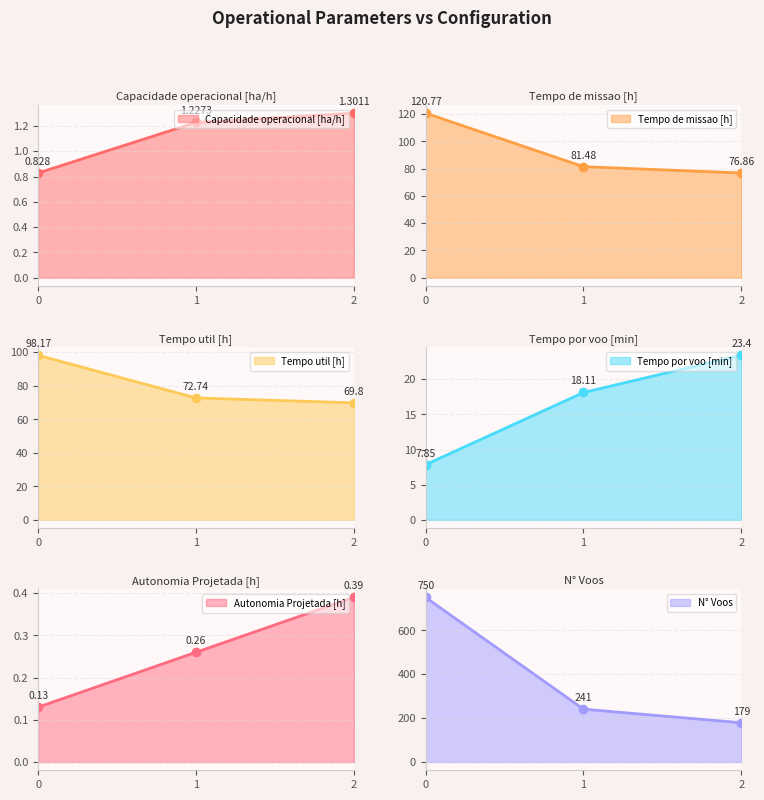

How many data points in Tempo por voo [min] are less than 18?

1